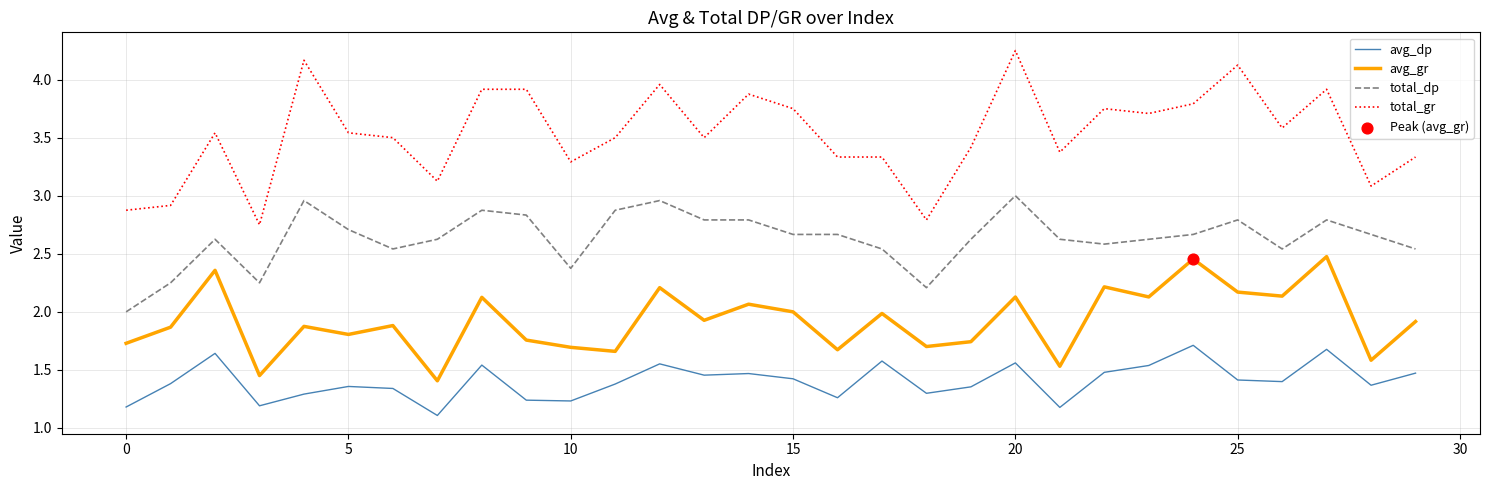

True or false: total_gr and total_dp cross at least once.

False